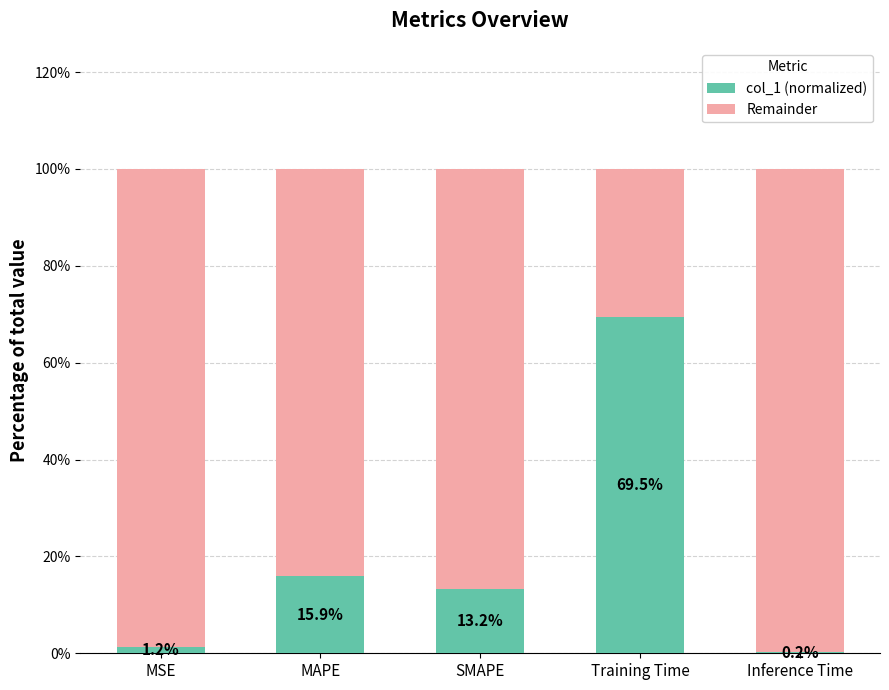

Rank the series at SMAPE from lowest to highest value.

col_1 (normalized), Remainder